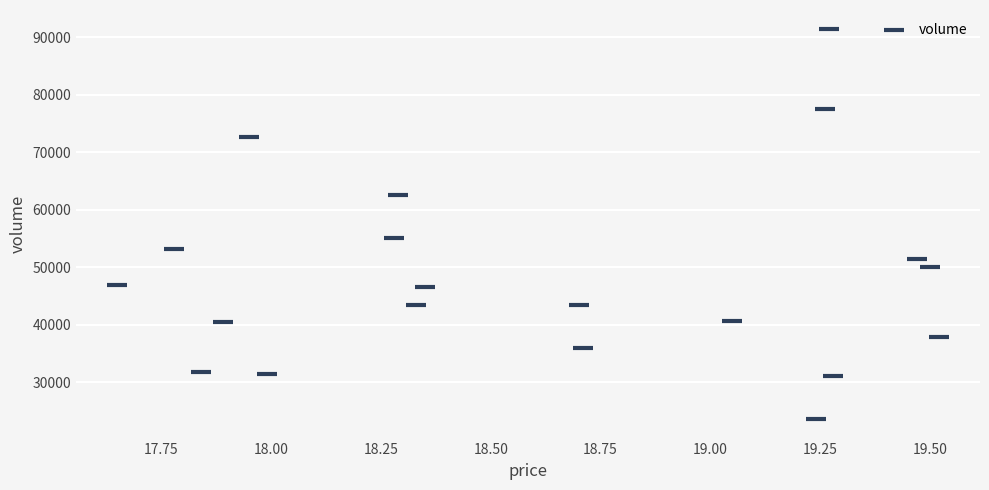

What Y value in the scatter plot is closest to 57461?

55158